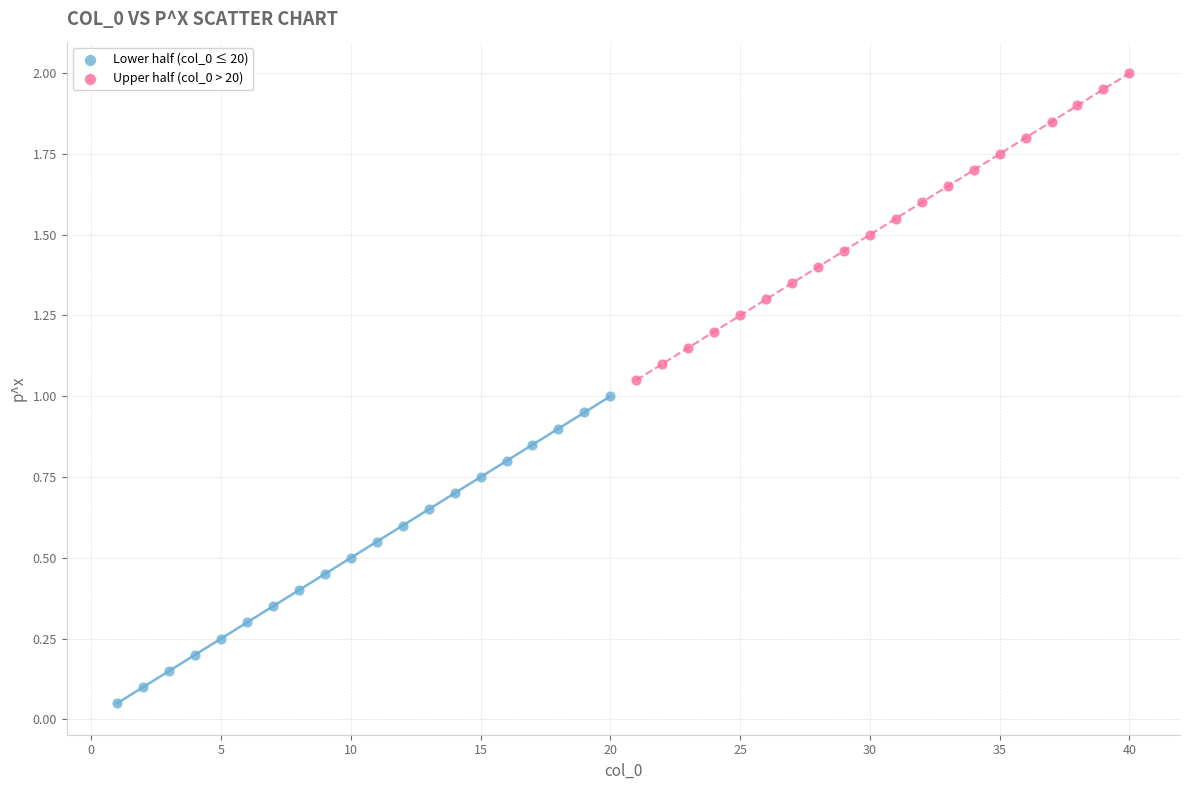

Which series contains the lowest Y value?

Lower half (col_0 ≤ 20)